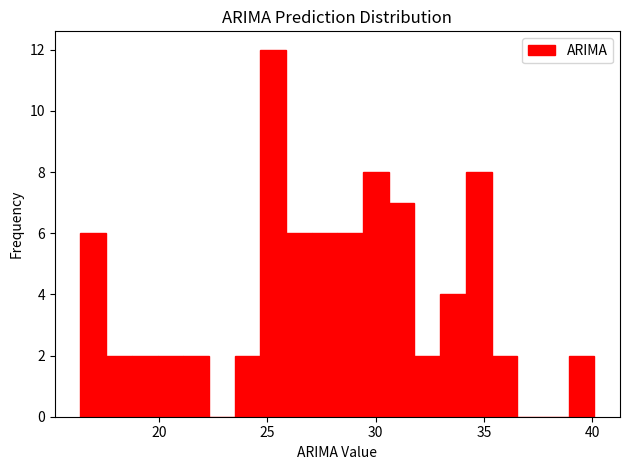

Read against the x-axis, roughly where is the centre of the tallest bar?

25.5